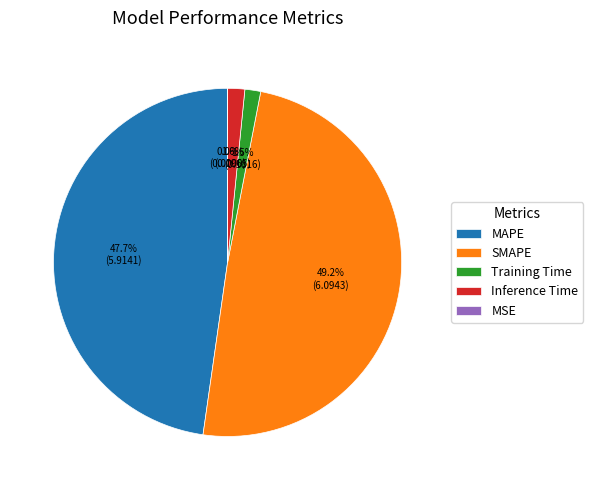

What is the total percentage of Training Time and MAPE?

49.2%